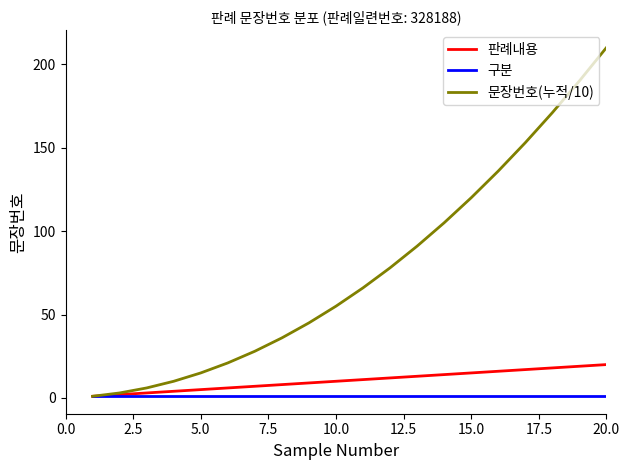

List the series in order of their peak value, highest first.

문장번호(누적/10), 판례내용, 구분